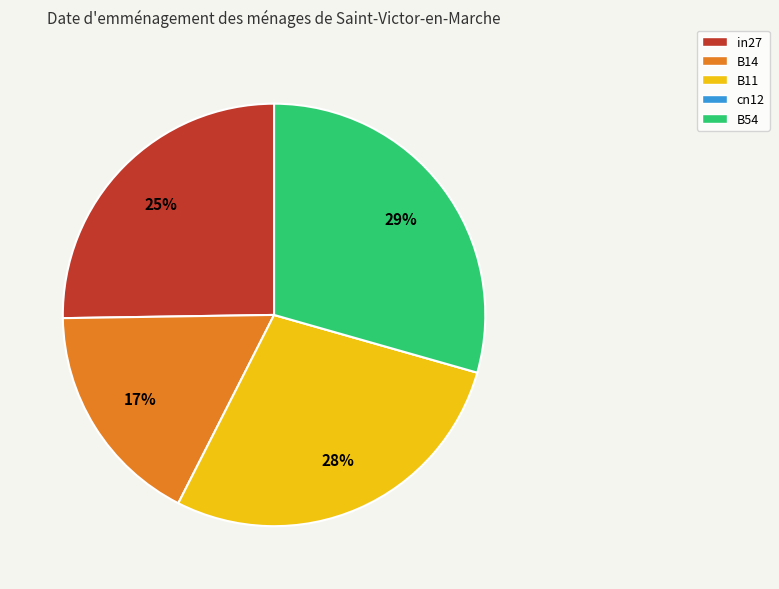

Which category has the biggest portion of the pie?

B54